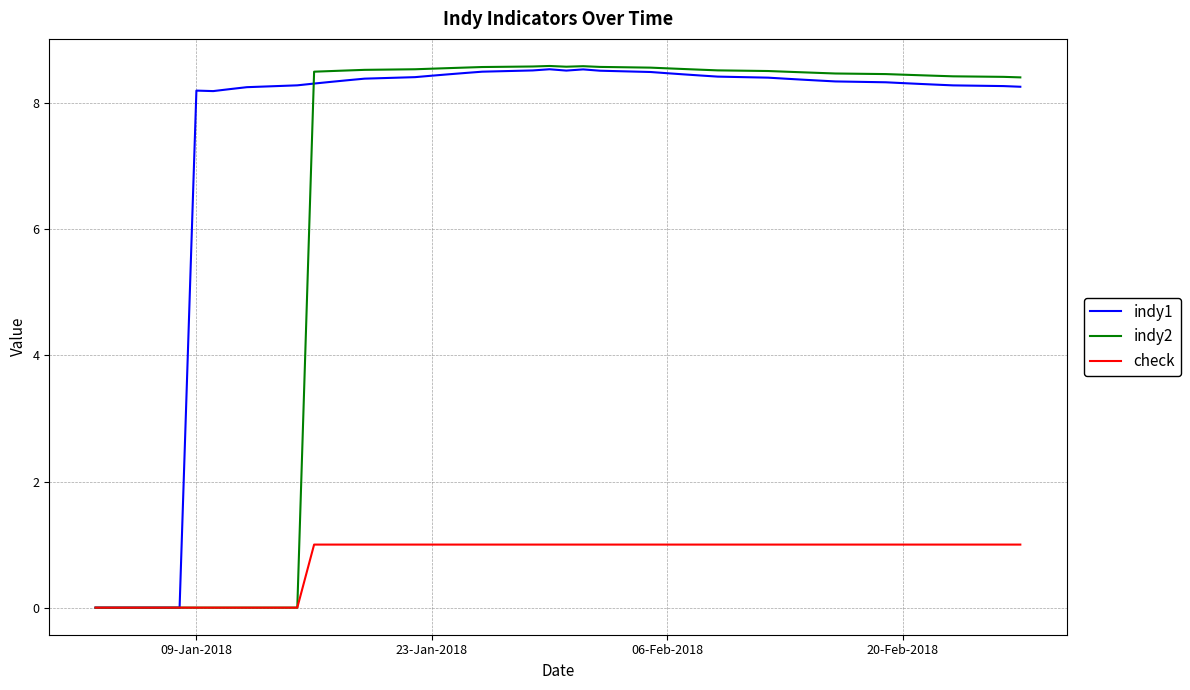

What is the greatest value displayed?

8.6